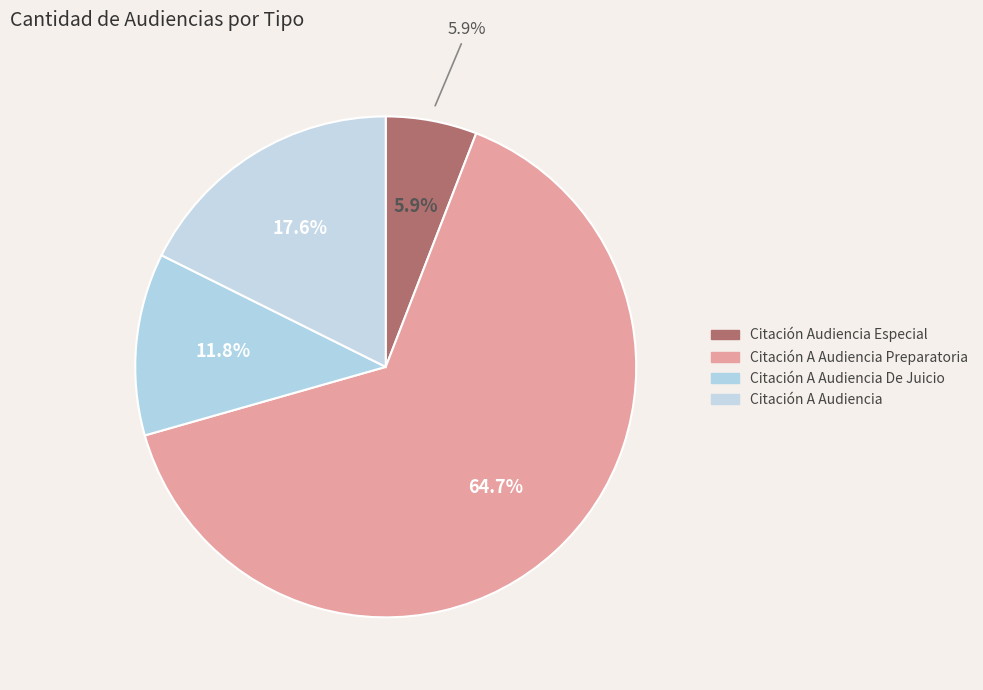

Is it true that Citación A Audiencia is 8% of the pie?

False